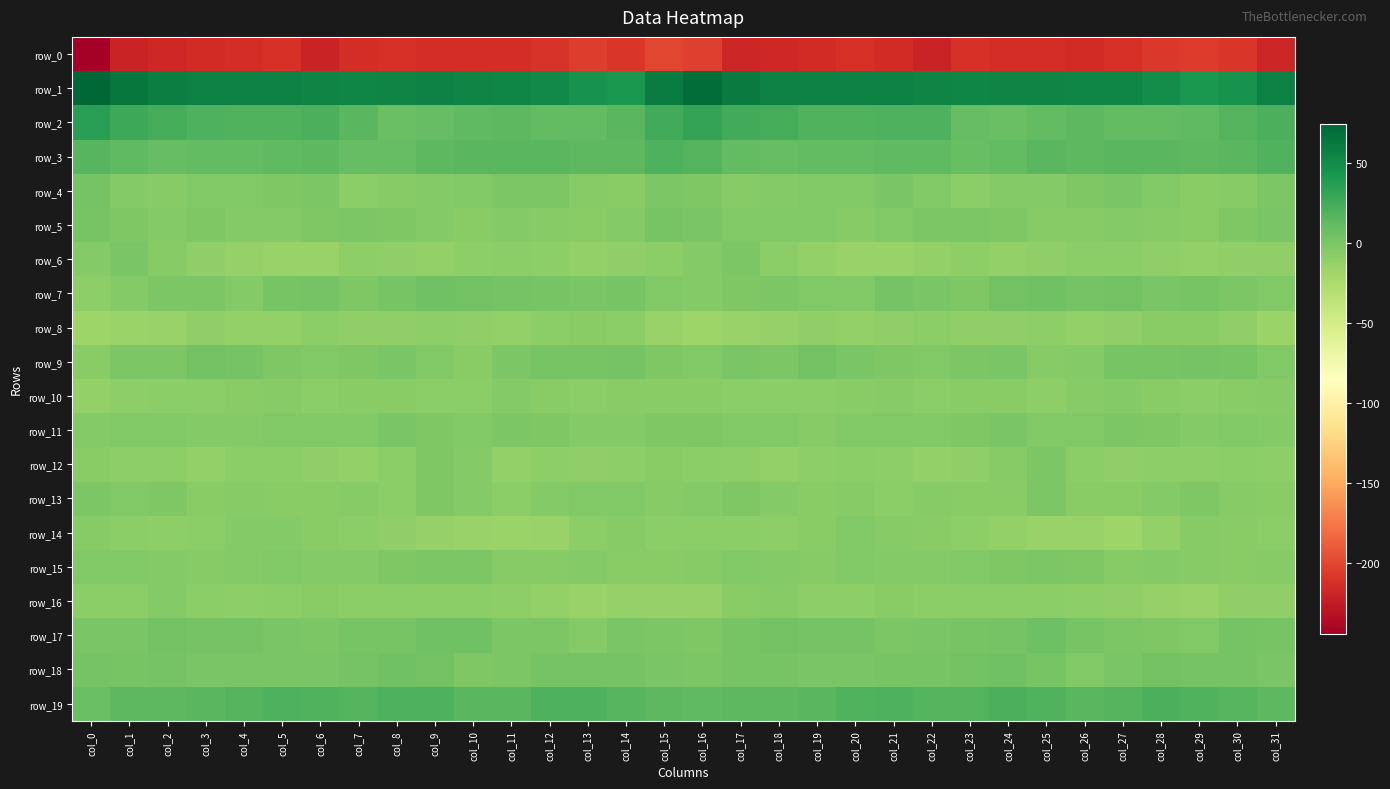

The row_0 series shows -210.1 at col_12. True or false?

True